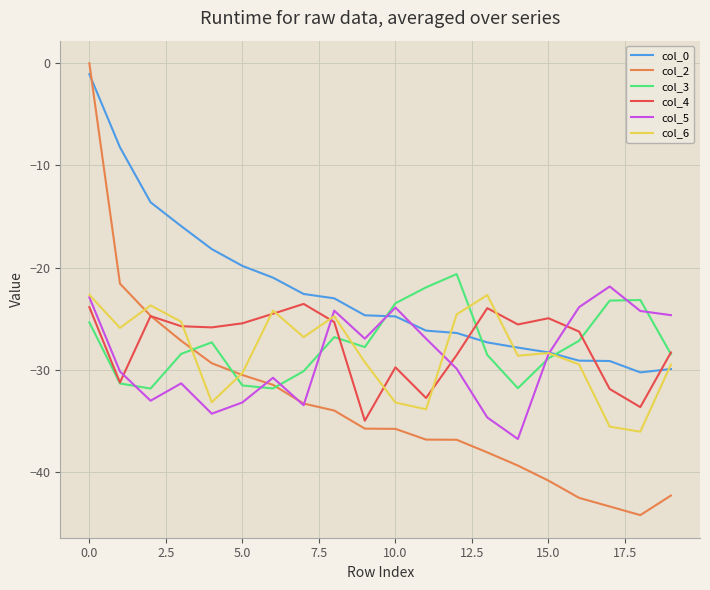

Which series has the widest spread of values?

col_2